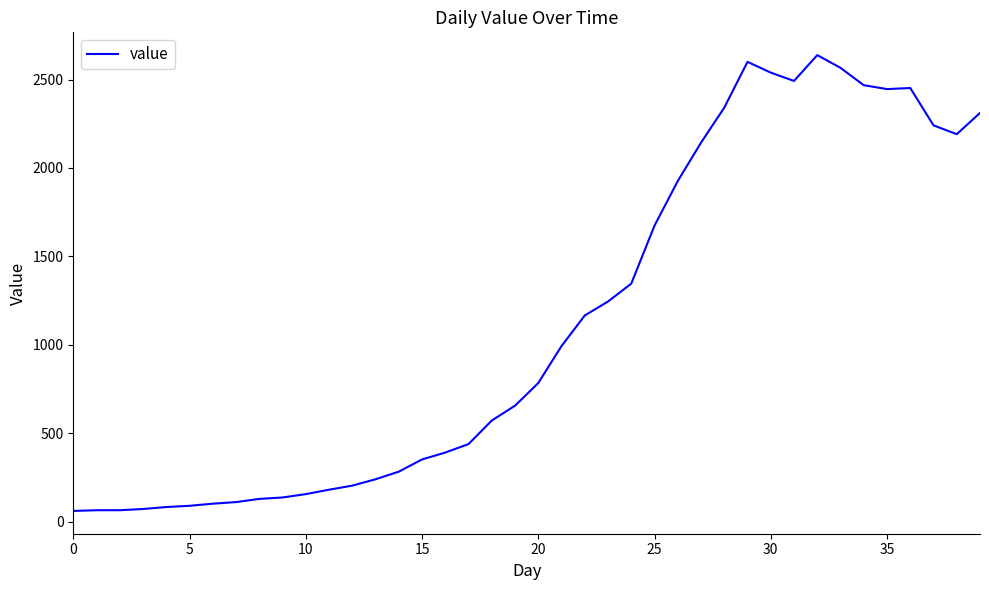

What is the average value?

1124